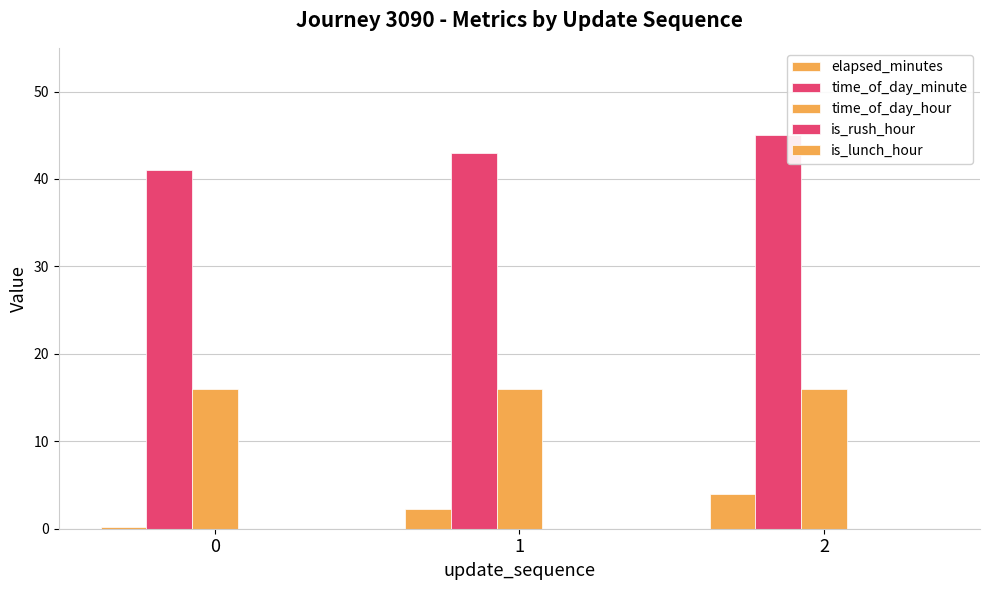

At which label is time_of_day_minute closest to 43?

1